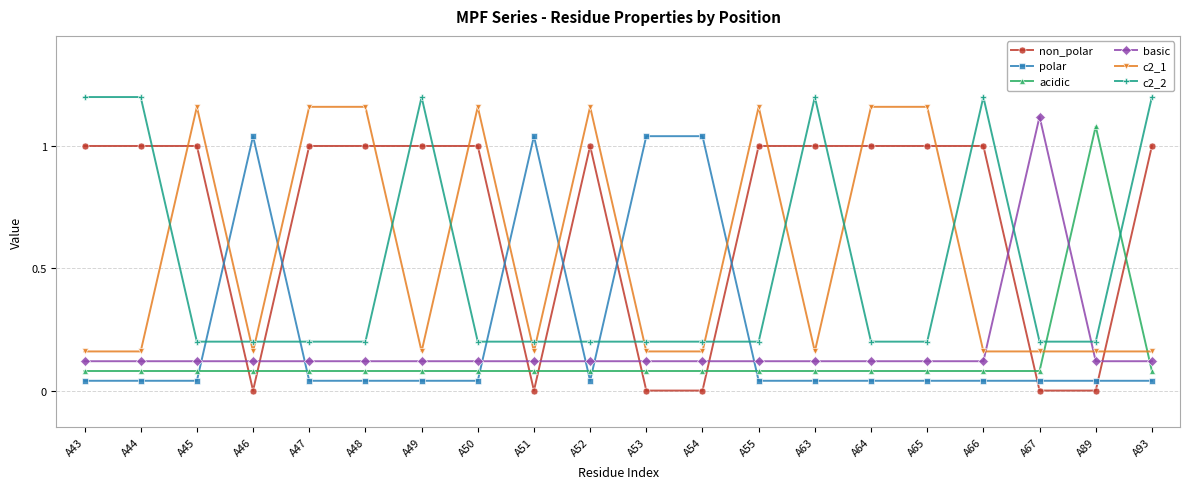

How many times do basic and polar cross each other?

6